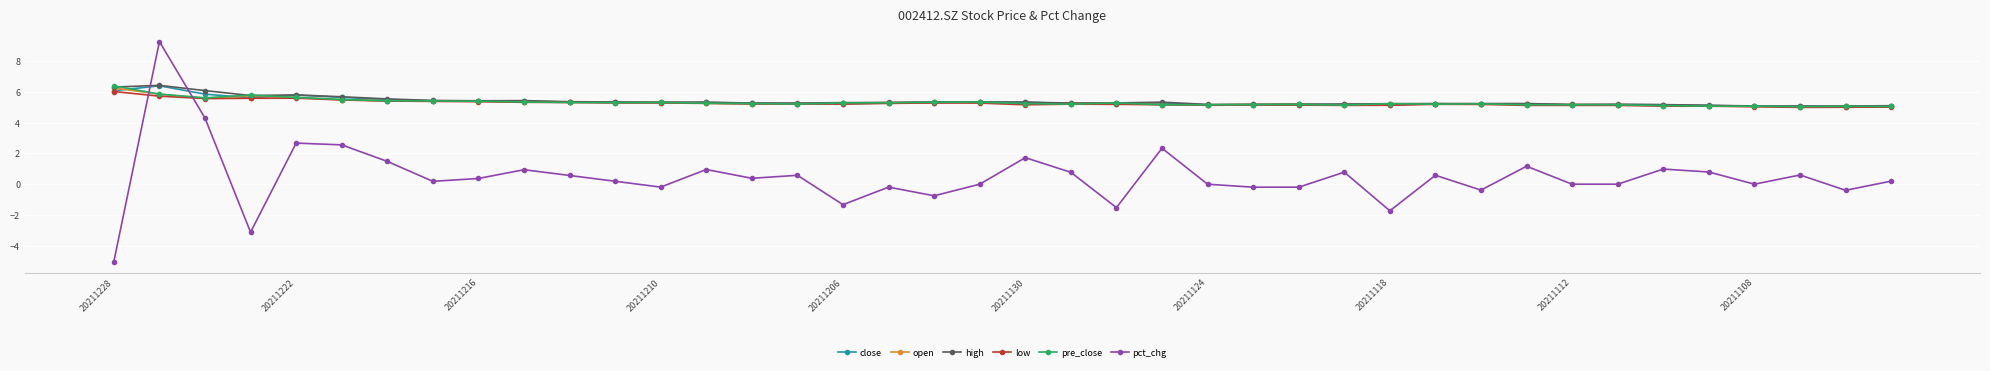

At how many categories does at least one series exceed 6?

3